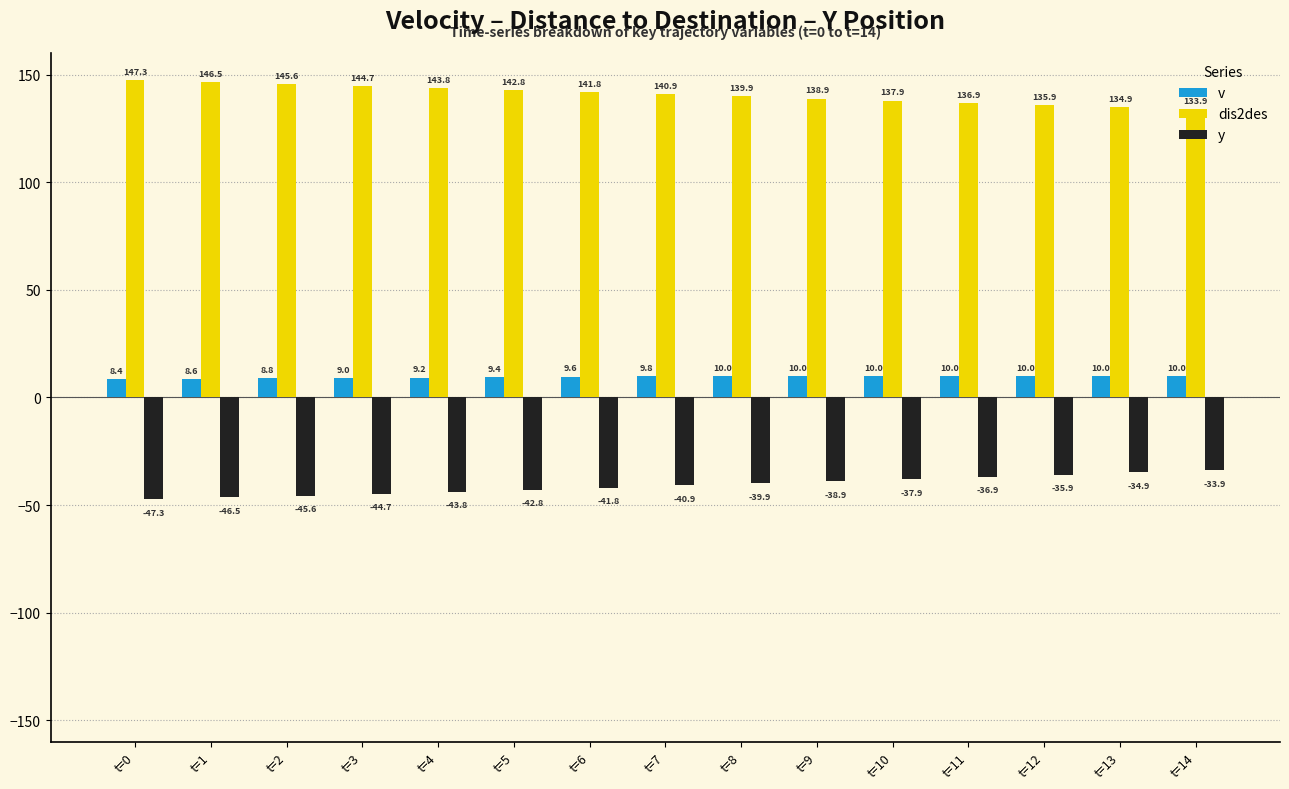

How many values in the v series exceed 9?

12